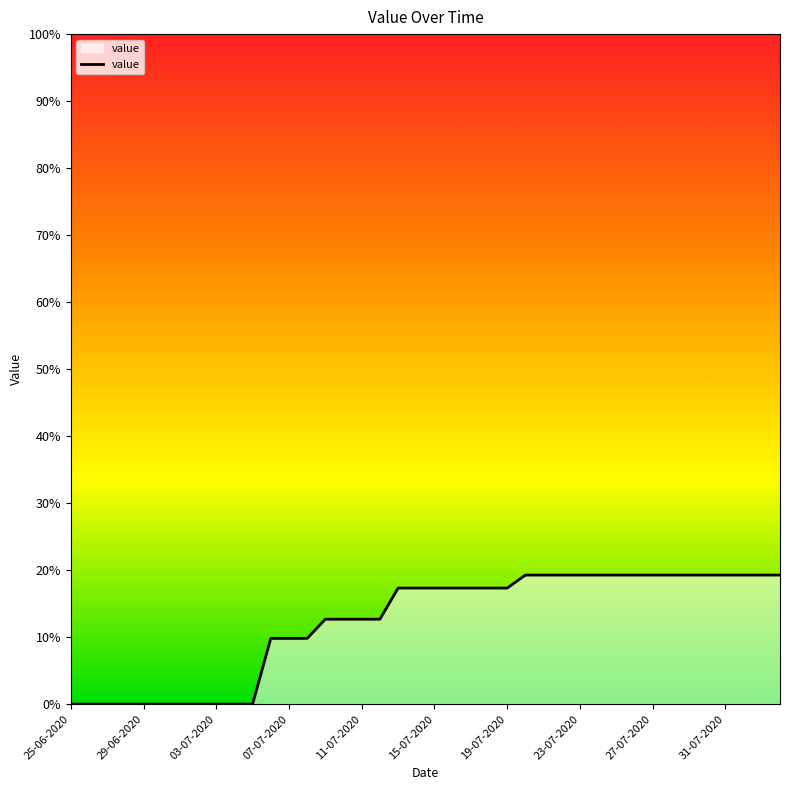

What is the difference between the maximum and minimum values?

19.3